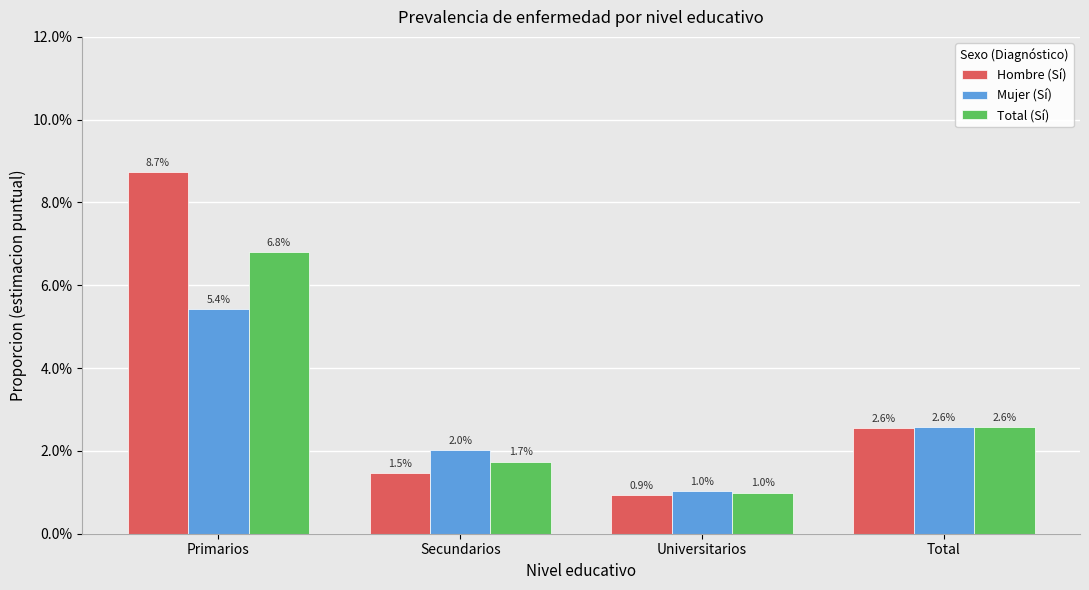

Reading right to left, extract all data points from this chart.

Hombre (Sí): Total=0.0	Universitarios=0.0	Secundarios=0.0	Primarios=0.1
Mujer (Sí): Total=0.0	Universitarios=0.0	Secundarios=0.0	Primarios=0.1
Total (Sí): Total=0.0	Universitarios=0.0	Secundarios=0.0	Primarios=0.1